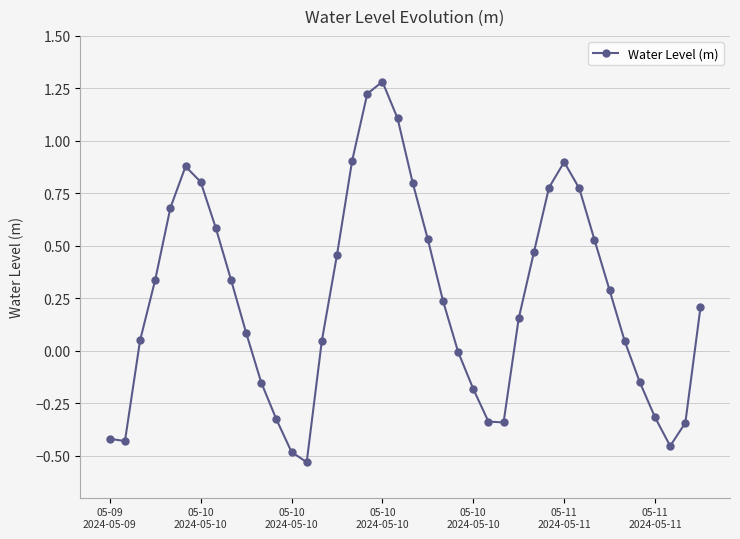

What is the greatest value displayed?

1.3